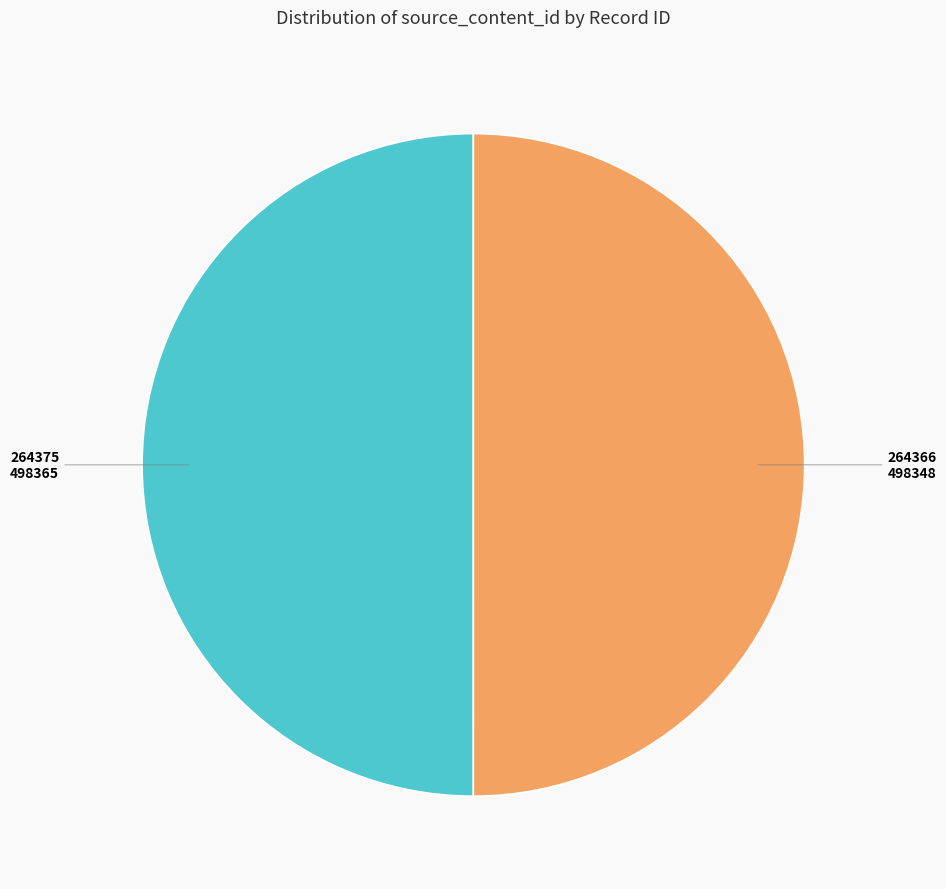

The 264366 slice represents 41% of the pie. True or false?

False